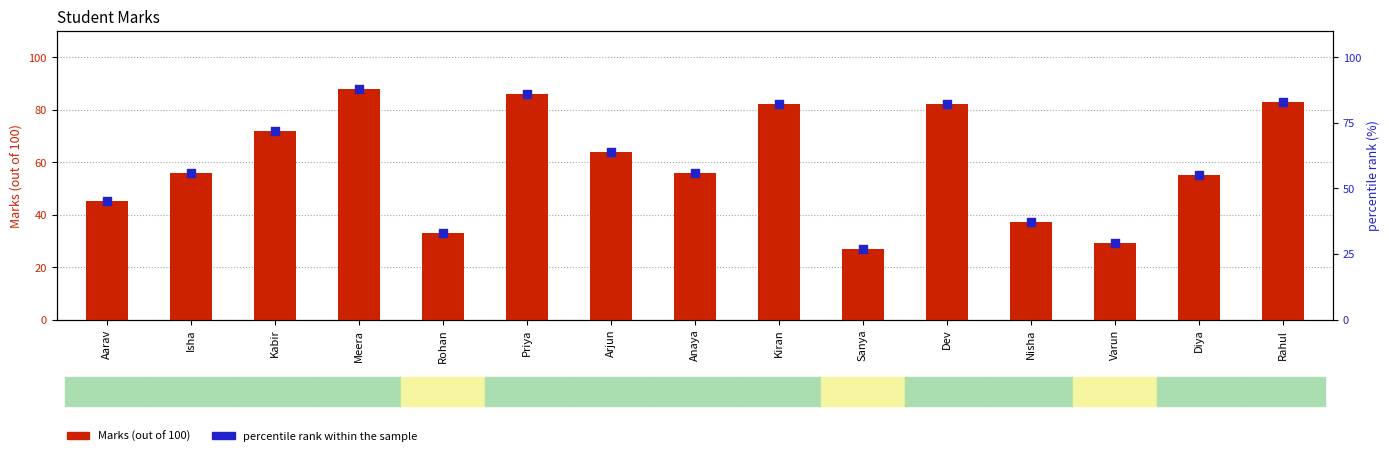

Which series has the largest total across all categories?

Marks (out of 100)